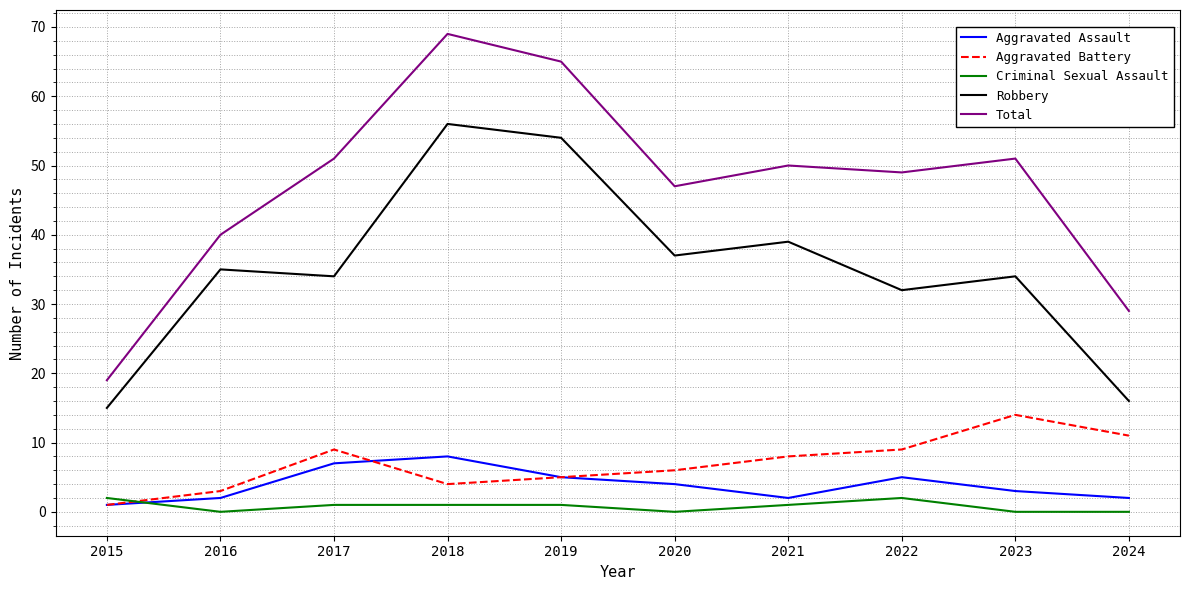

True or false: Aggravated Battery has more than 1 interior local peaks.

True